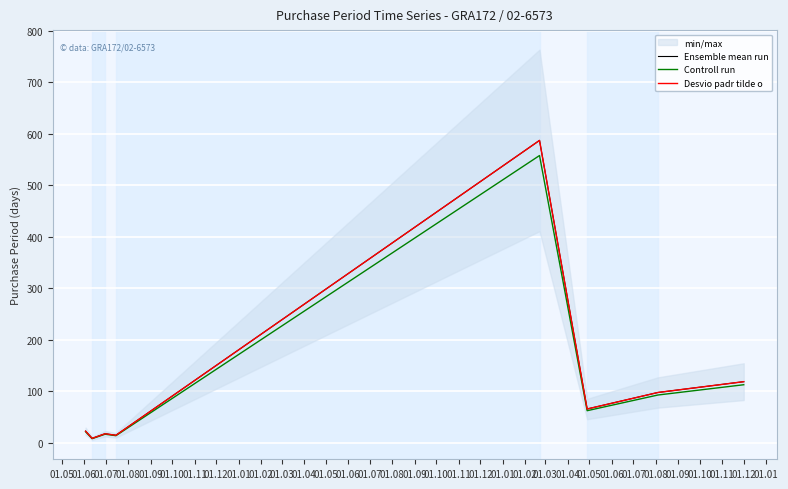

How many lines are shown in the chart?

3